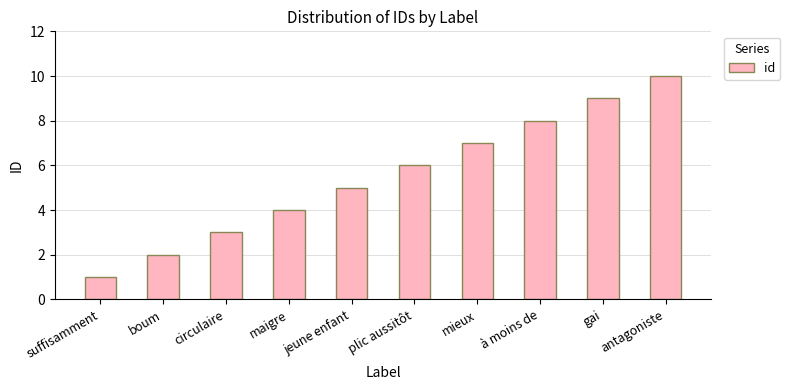

What is the label of the 10th bar from the right?

suffisamment